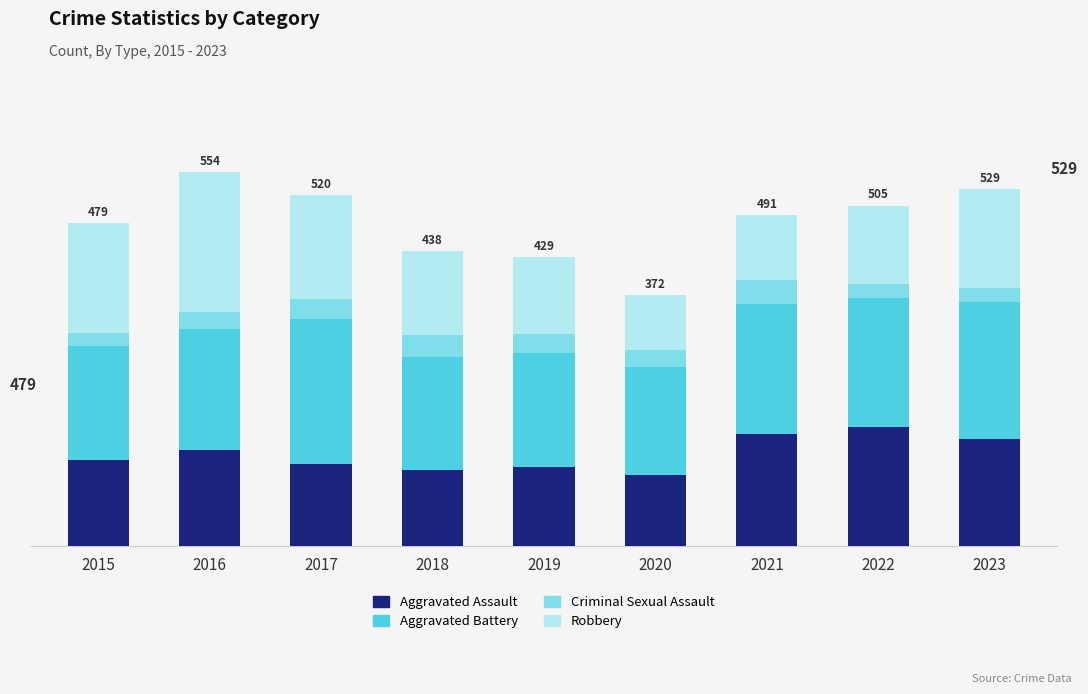

True or false: Aggravated Assault has a value of 73 at 2017.

False